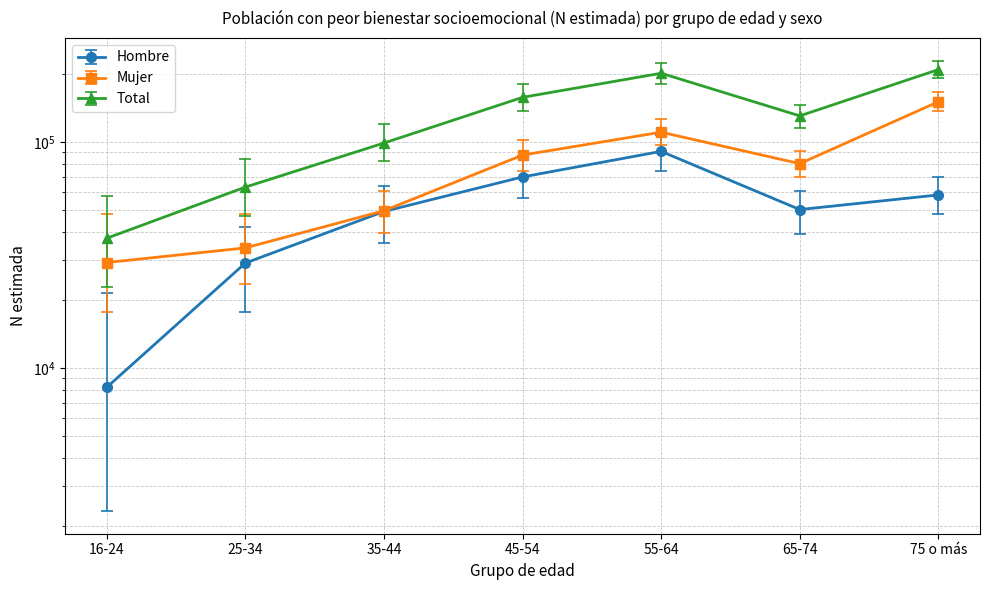

What is the maximum value for Total?

208892